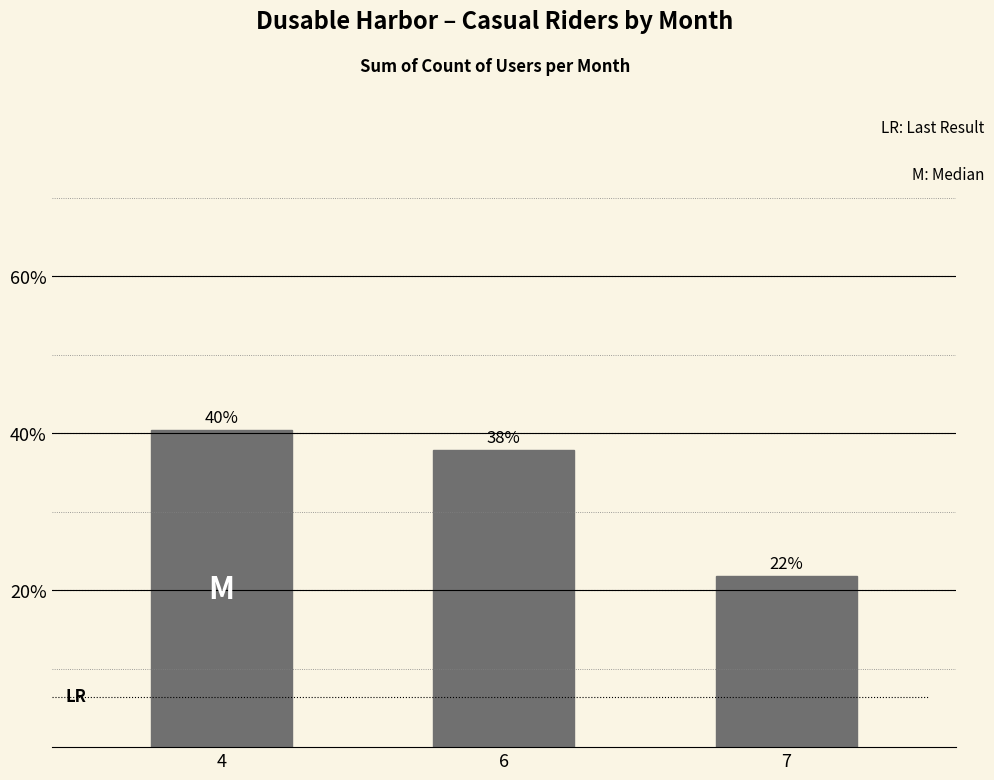

How many data points are above 37?

2